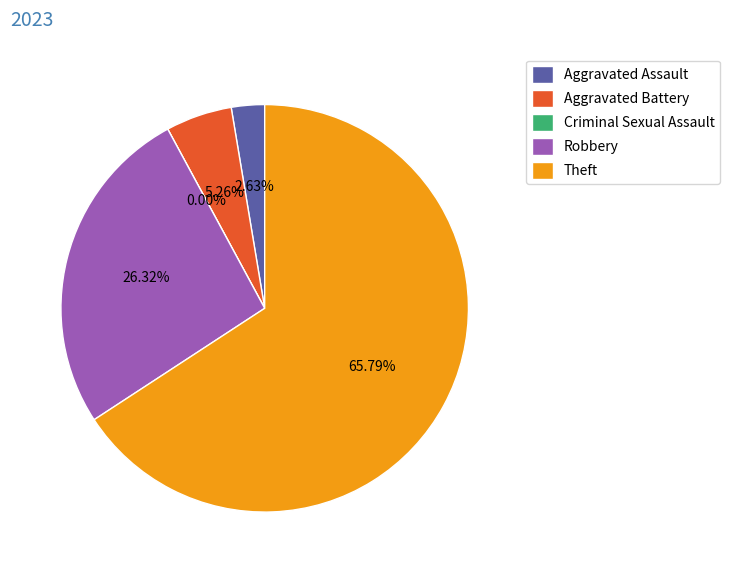

To the nearest percent, what percentage of the pie is Theft?

66%